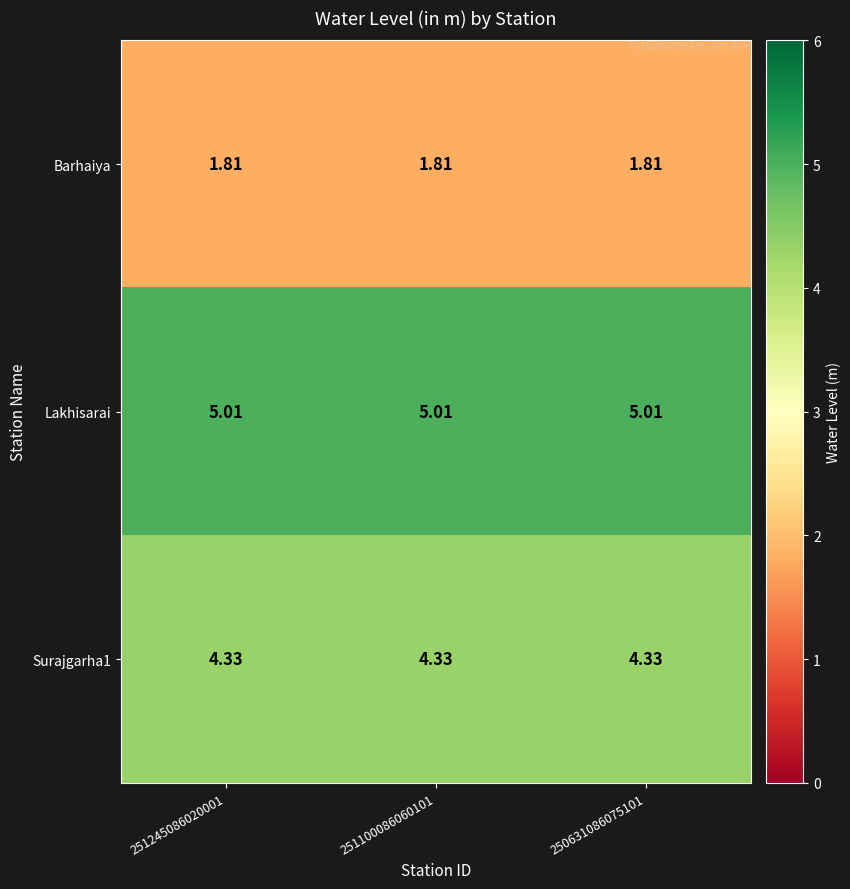

Is the value of Lakhisarai at 251100086060101 greater than the value of Surajgarha1 at 251100086060101?

Yes